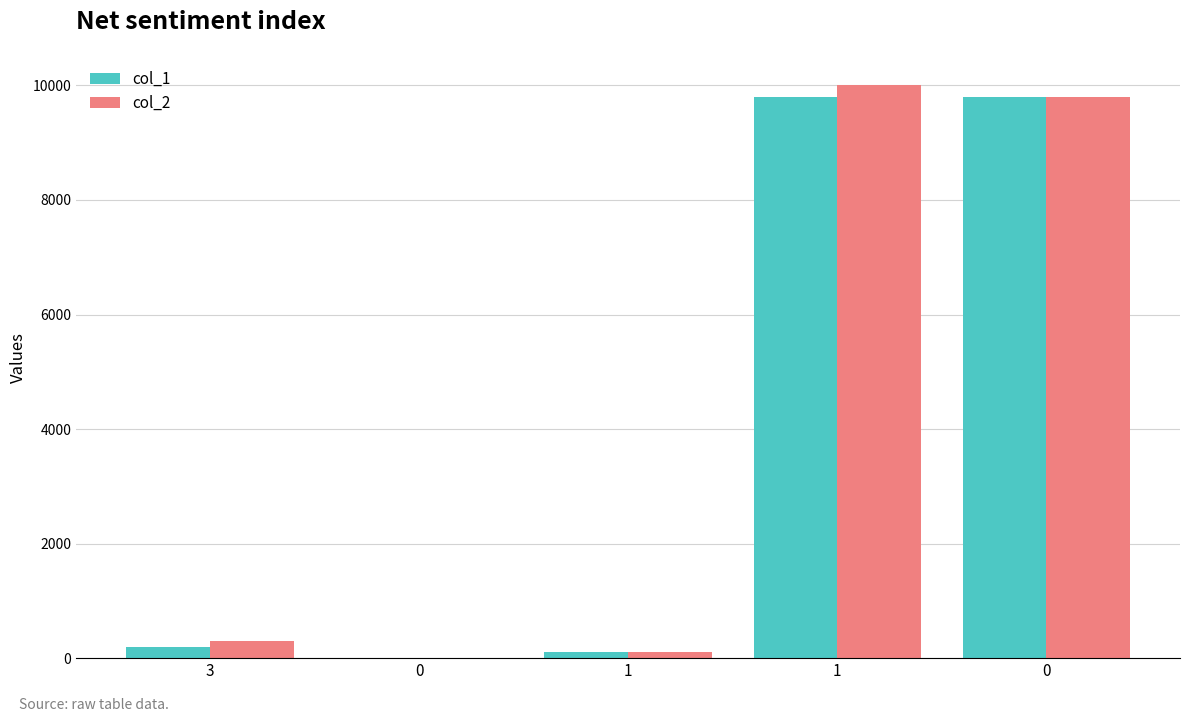

What is the maximum value shown in the chart?

10000